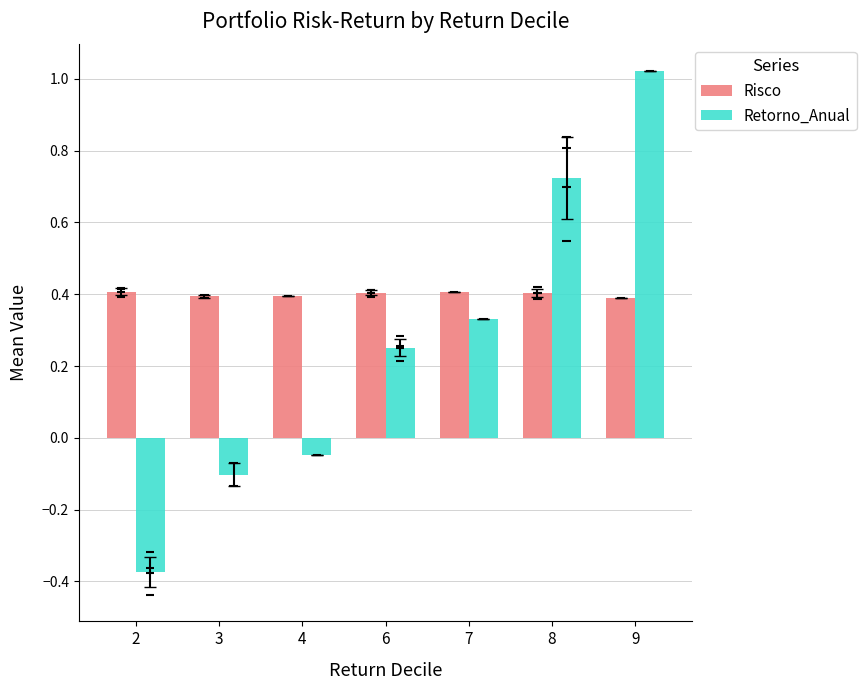

Reading left to right, what are all the values shown in this chart?

Risco: 2=0.4	3=0.4	4=0.4	6=0.4	7=0.4	8=0.4	9=0.4
Retorno_Anual: 2=-0.4	3=-0.1	4=-0.0	6=0.3	7=0.3	8=0.7	9=1.0